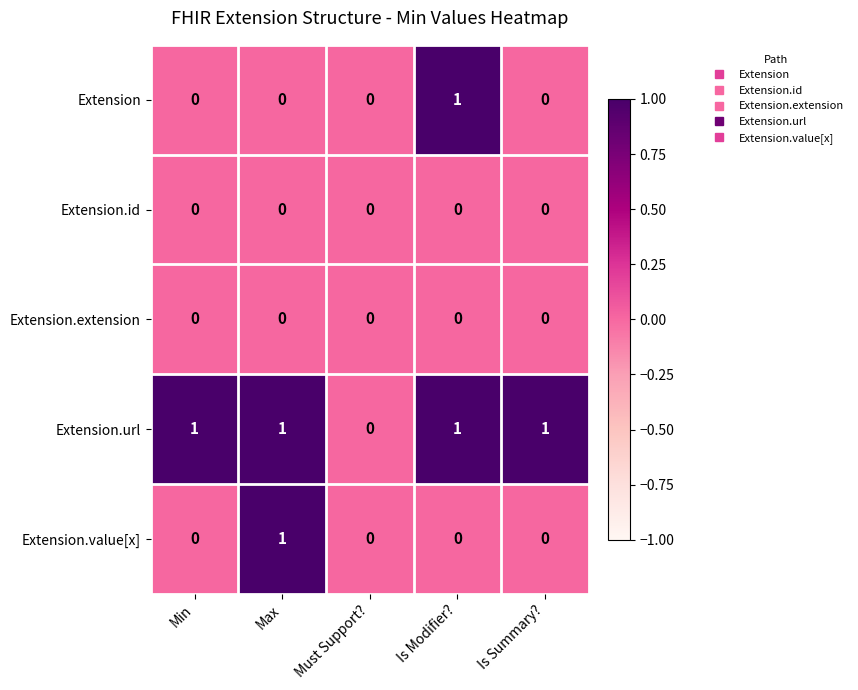

How many Extension.value[x] values are between 0 and 1?

5